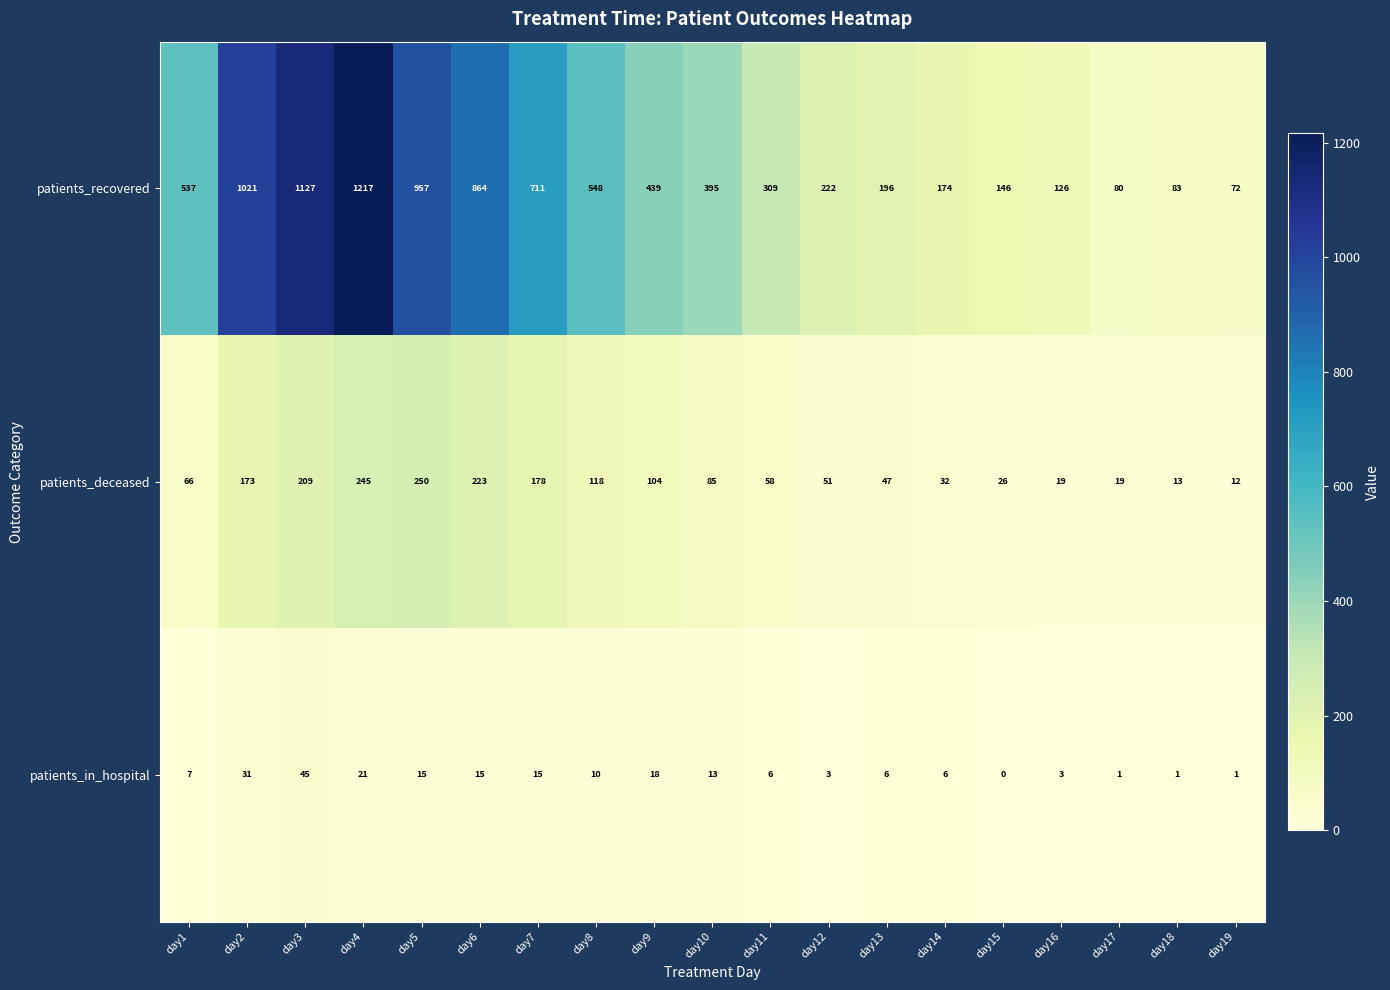

The value of patients_in_hospital at day16 is 2. True or false?

False